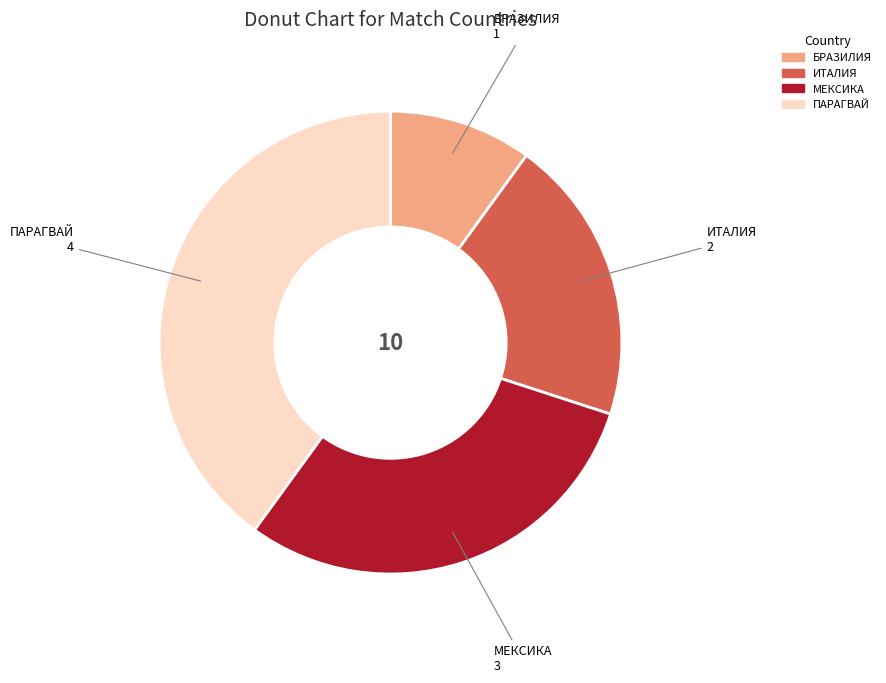

Which category has the biggest portion of the pie?

ПАРАГВАЙ